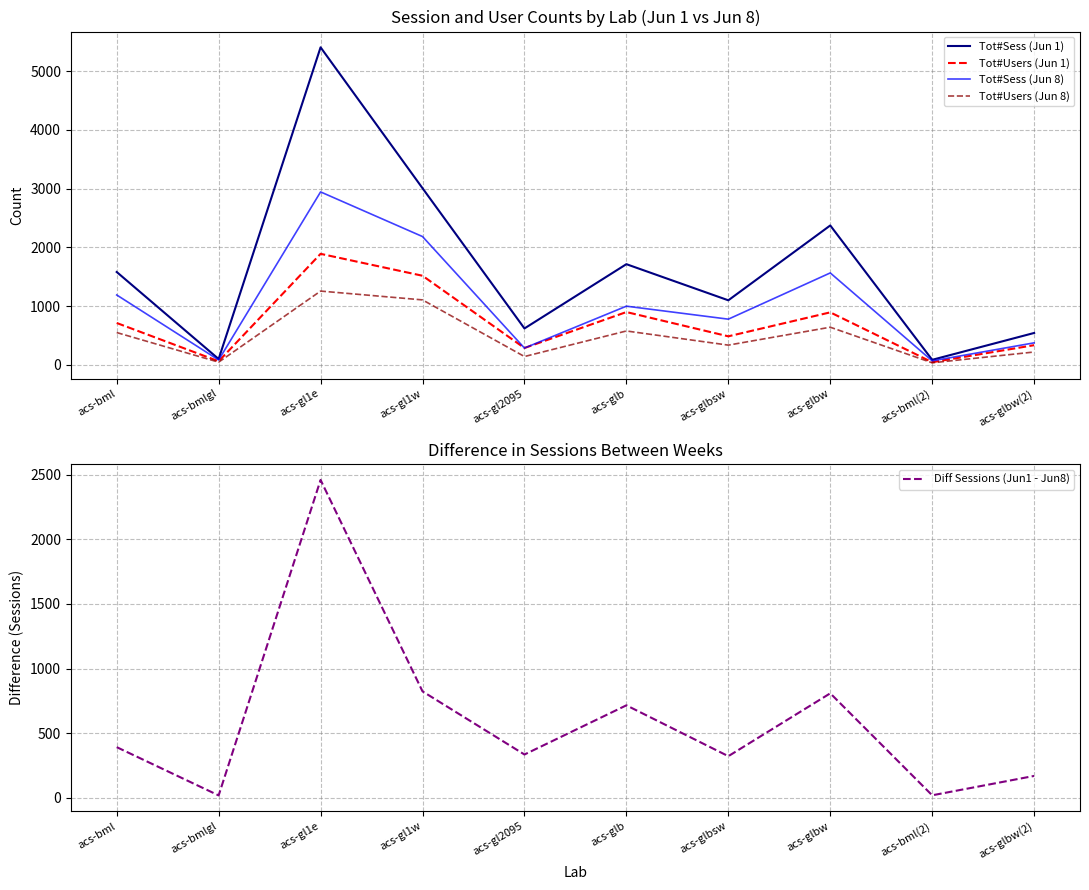

What is the sum of all Tot#Users (Jun 1) values?

7147